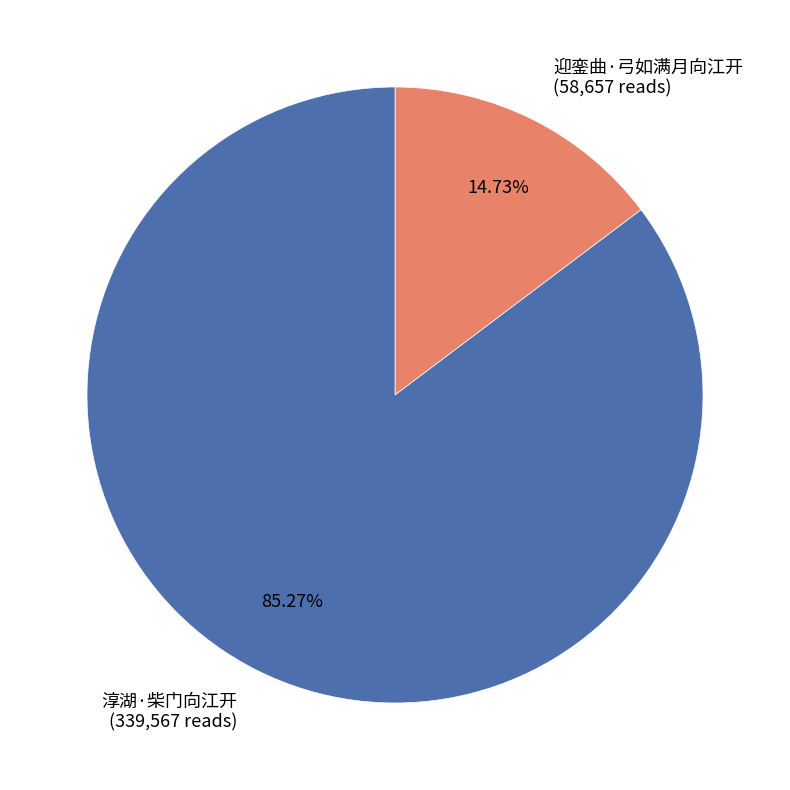

Is it true that 迎銮曲·弓如满月向江开 is 24% of the pie?

False